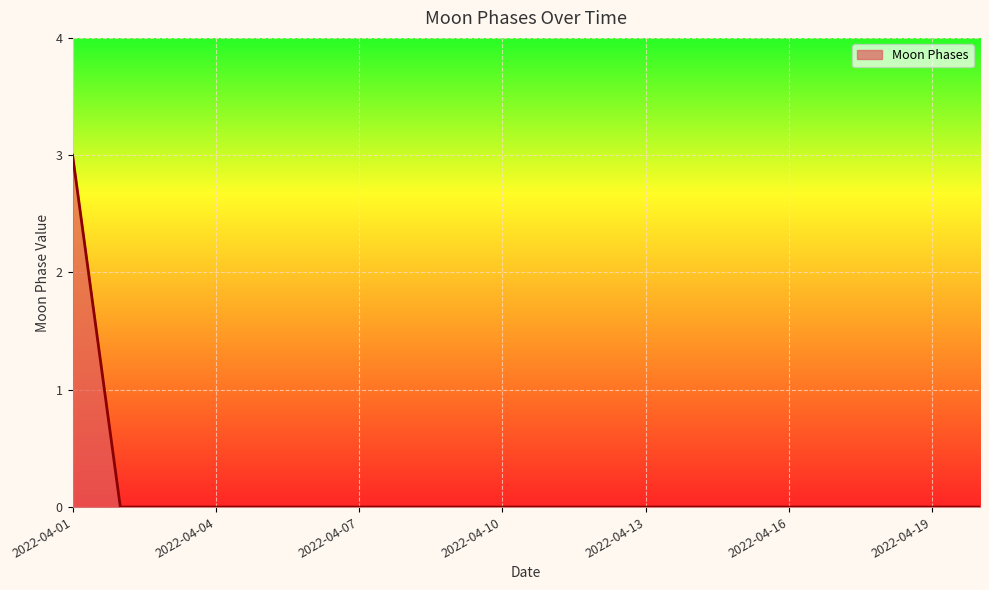

What is the greatest value displayed?

3